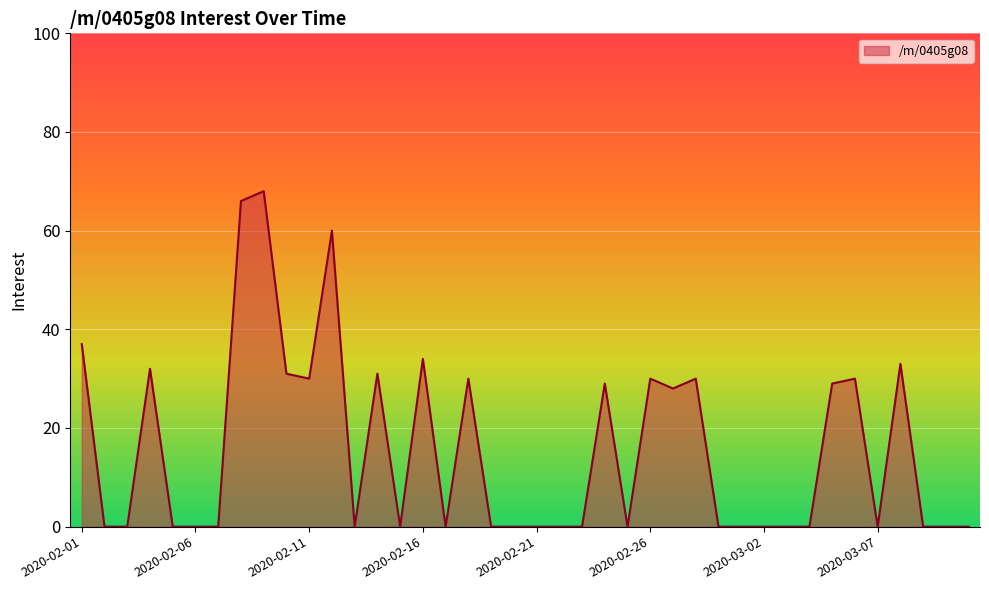

Does the chart display data point markers on the line(s)?

No